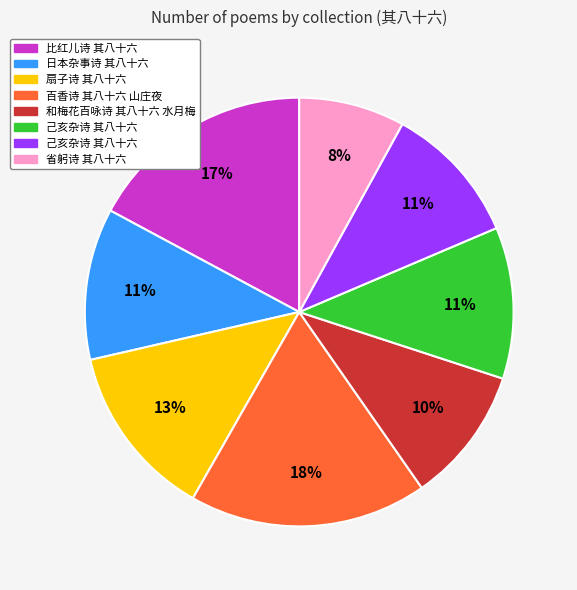

To the nearest percent, what is the average slice percentage?

12%